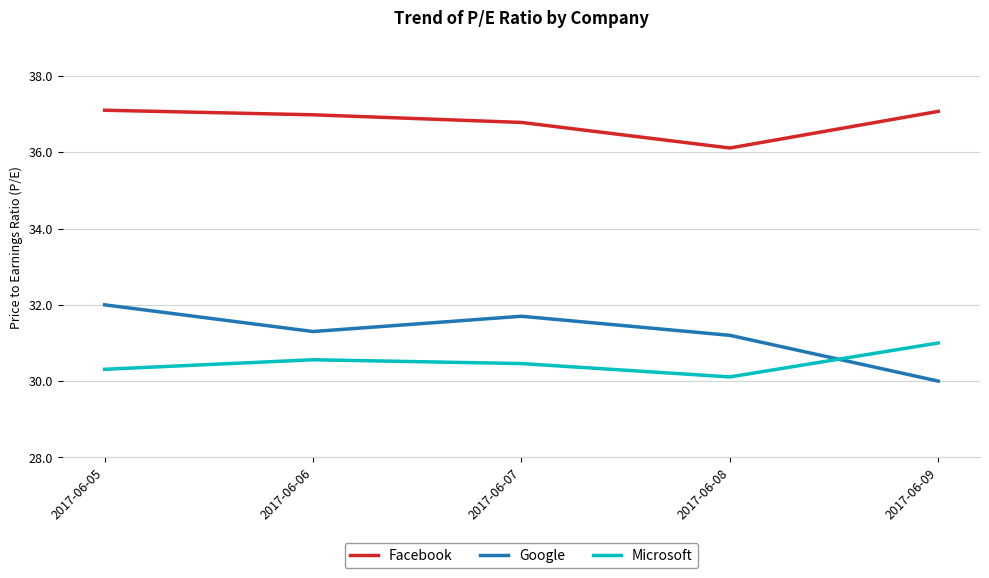

At which category is the sum across all series the highest?

2017-06-05